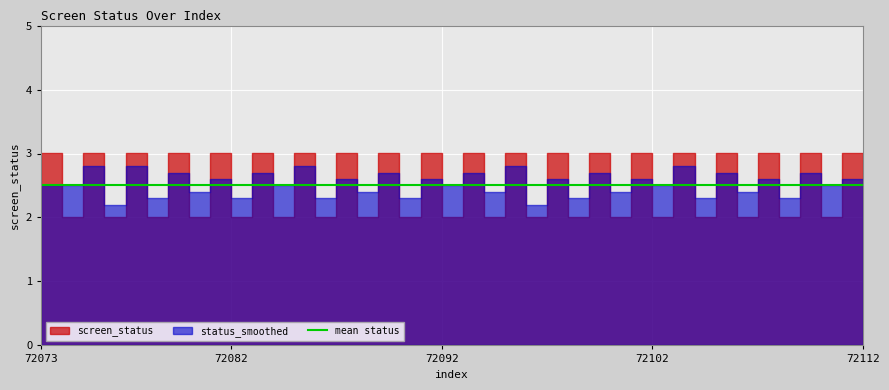

What is the value of the status_smoothed point at the 30th from the left?

2.5